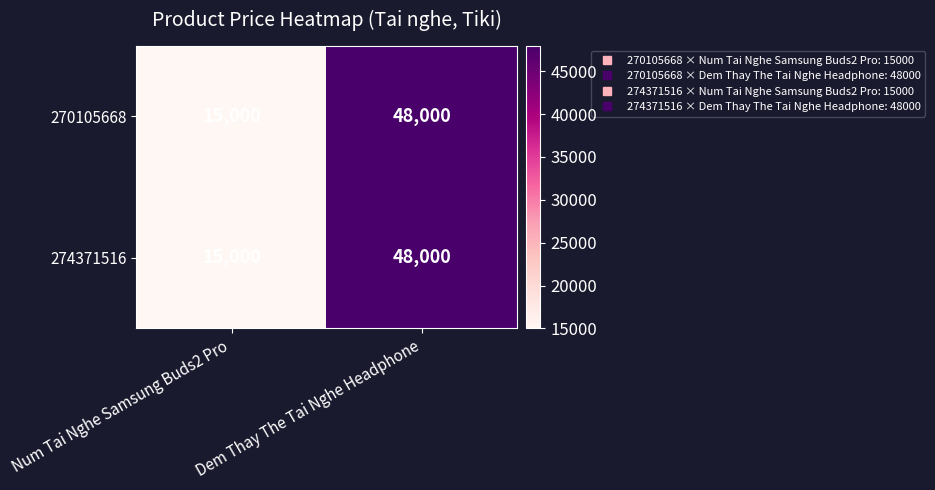

Which category has the lowest value across all series?

Num Tai Nghe Samsung Buds2 Pro